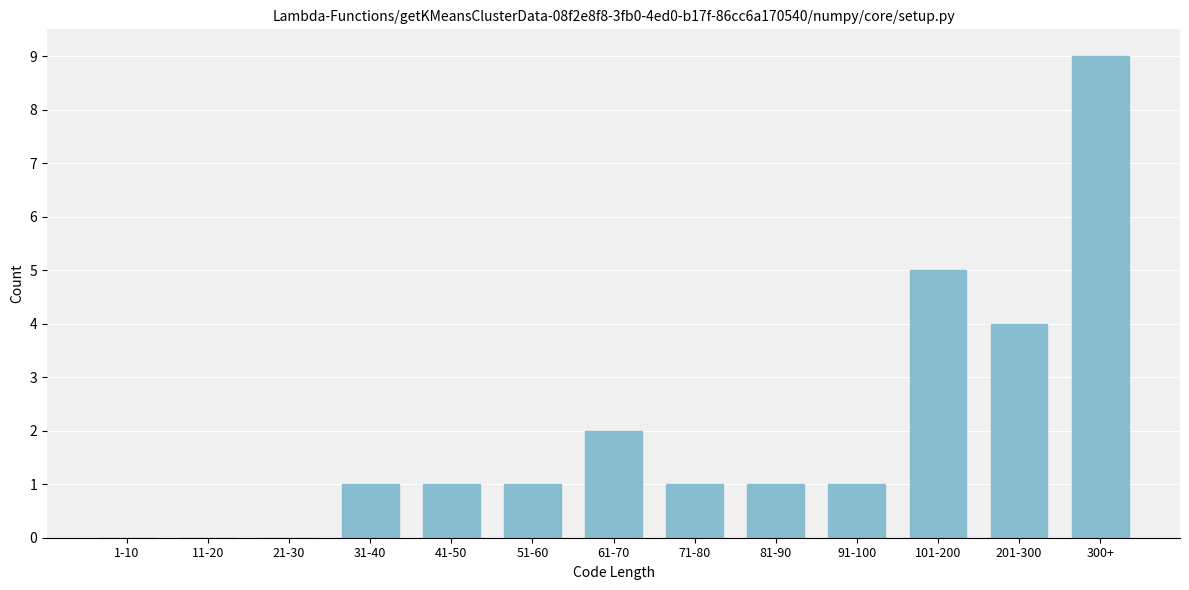

Reading left to right, what are all the values shown in this chart?

1-10=0	11-20=0	21-30=0	31-40=1	41-50=1	51-60=1	61-70=2	71-80=1	81-90=1	91-100=1	101-200=5	201-300=4	300+=9